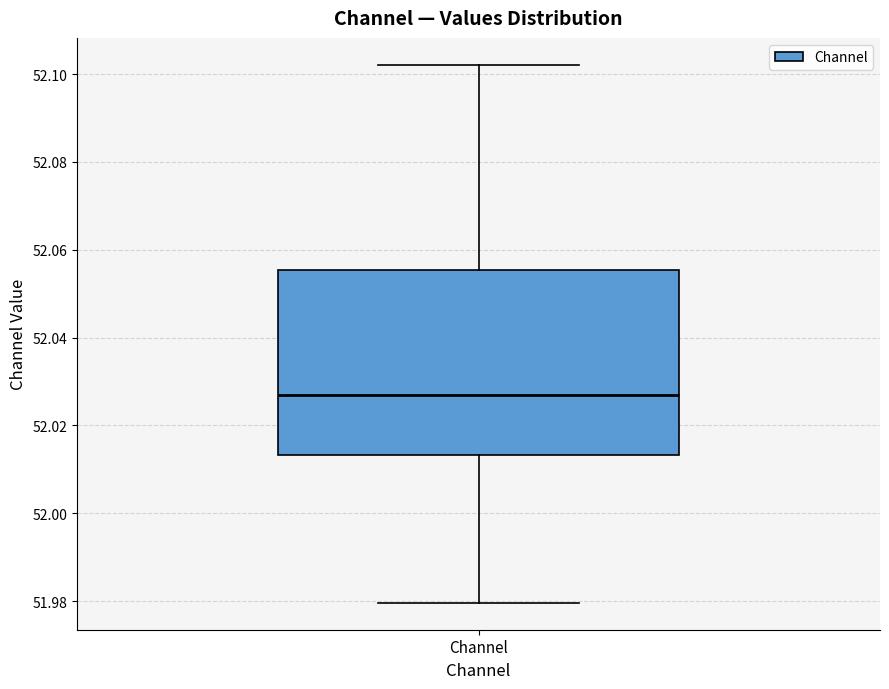

Transcribe this box plot: give where the median line is, the range the box spans, and where the two whiskers end, as read against the y-axis. The values are not printed on the chart, so give them approximately, as read against the axis.

median 52.026, box 52.014 to 52.056, whiskers 51.980 to 52.102